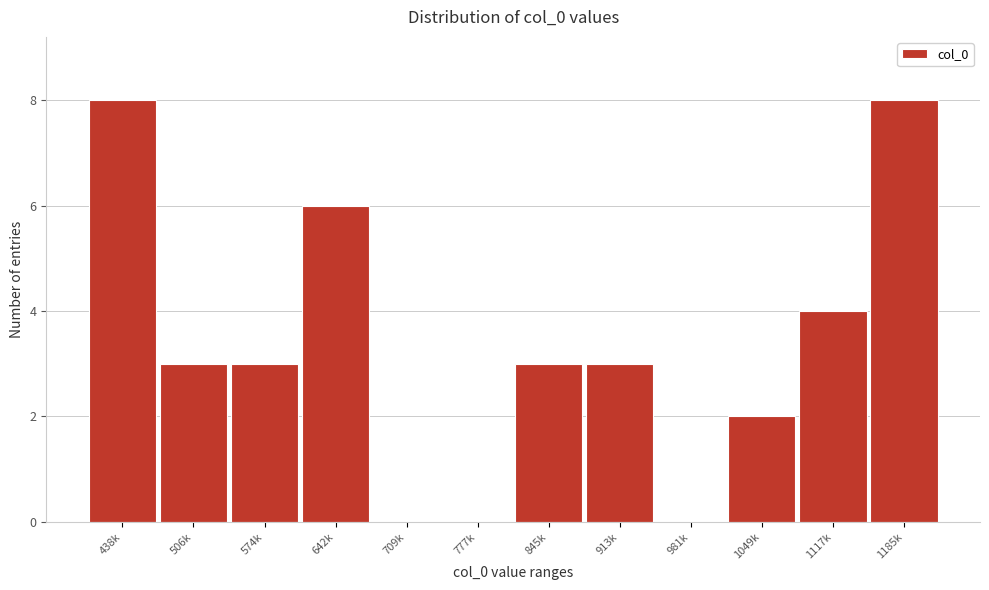

Reading left to right, transcribe all the data shown in this chart.

438k=8	506k=3	574k=3	642k=6	709k=0	777k=0	845k=3	913k=3	981k=0	1049k=2	1117k=4	1185k=8